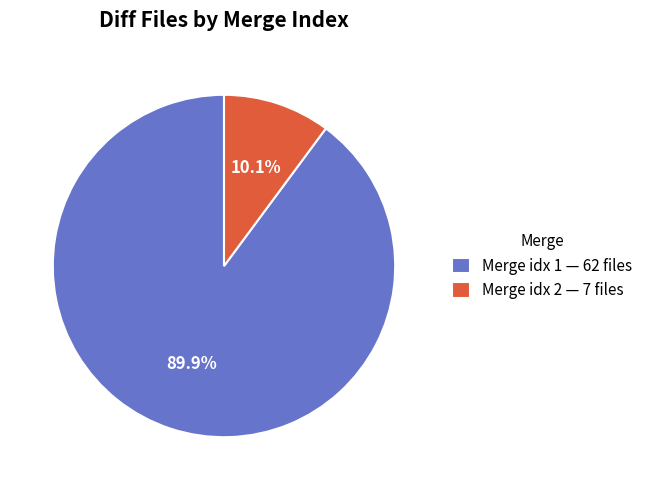

Is the sum of Merge idx 2 — 7 files and Merge idx 1 — 62 files greater than half?

Yes